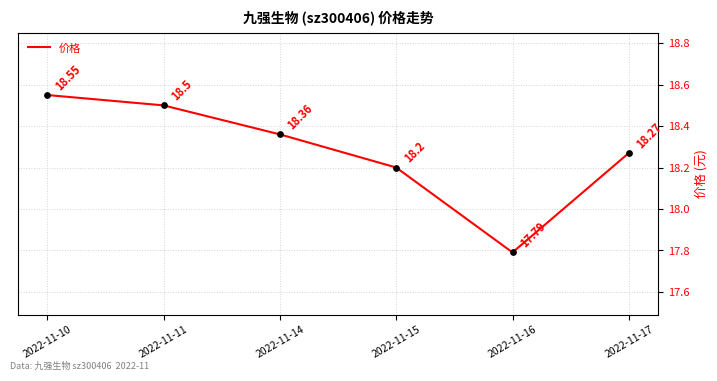

What is the change in value from 2022-11-10 to 2022-11-16?

-0.8